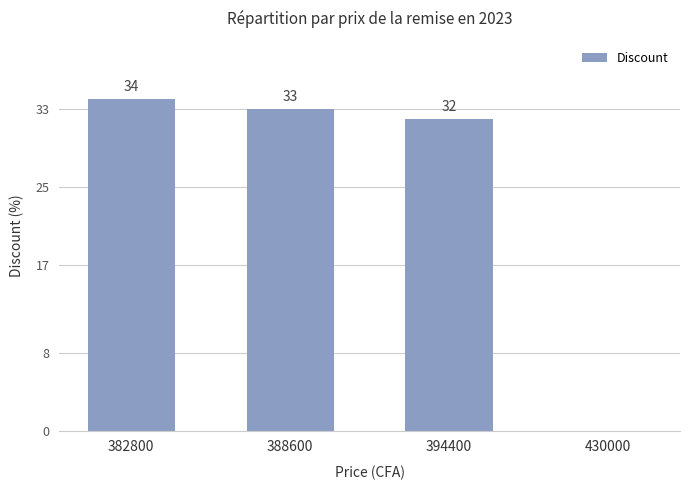

What is the ratio of the value at 394400 to the value at 388600?

1.0